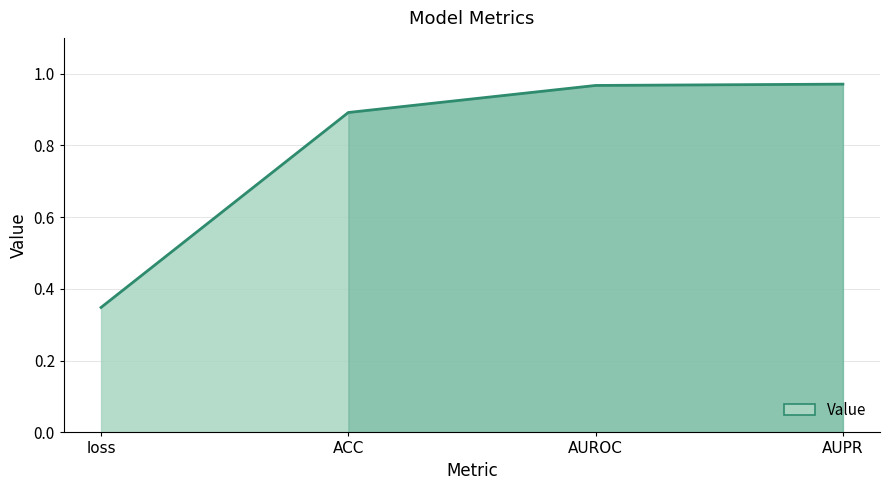

What is the difference between the maximum and second lowest values?

0.1